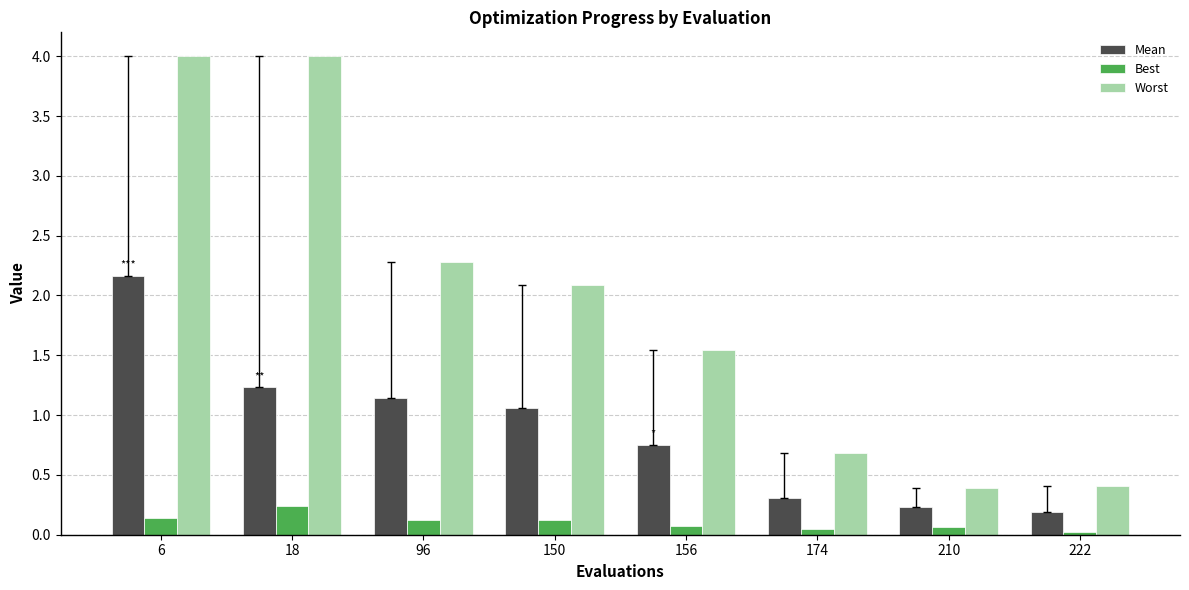

How many bars are there in total?

24